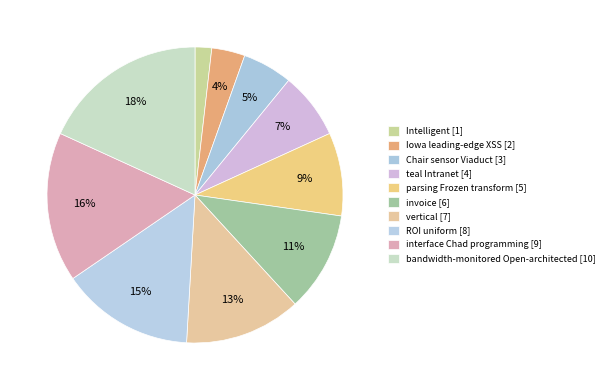

What percentage is the ROI uniform slice, to the nearest percent?

15%